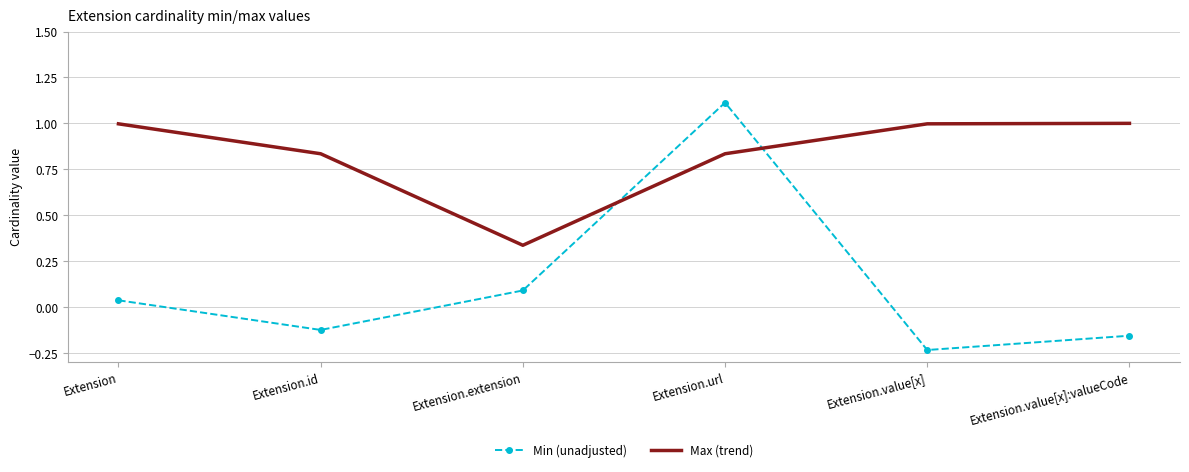

How many values in Min (unadjusted) are above zero?

3